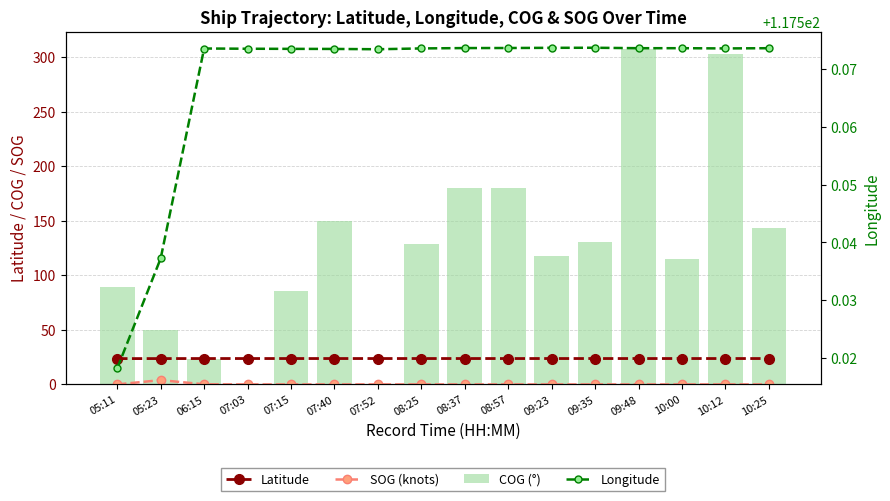

Rank the series at 08:37 from highest to lowest value.

COG (°), Longitude, Latitude, SOG (knots)